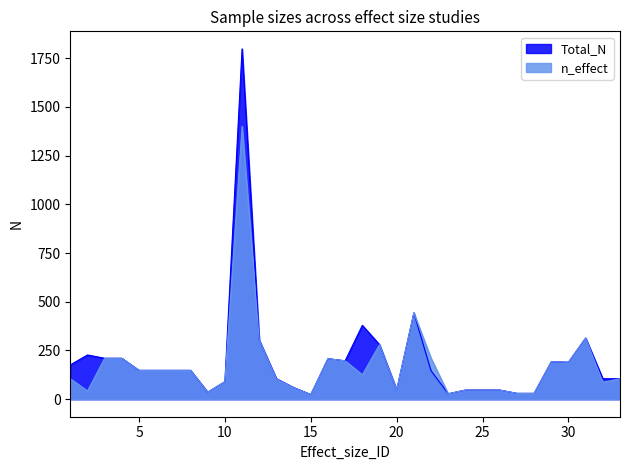

What is the sum of all Total_N values?

6667